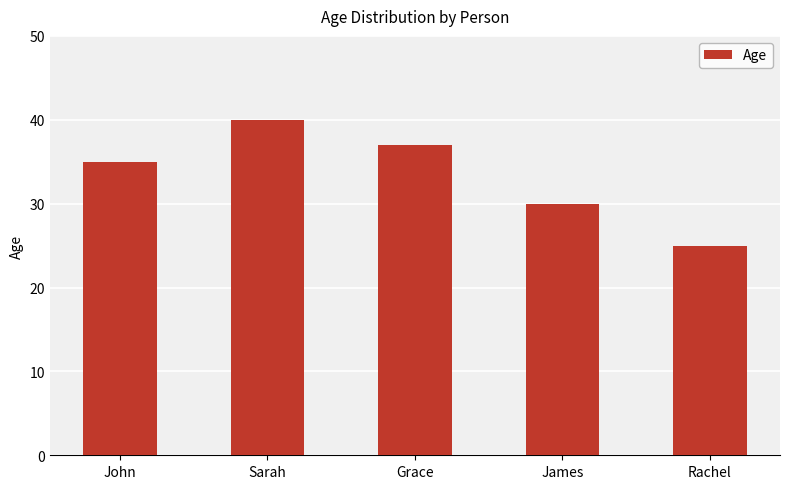

True or false: the data shows 40 at Sarah.

True